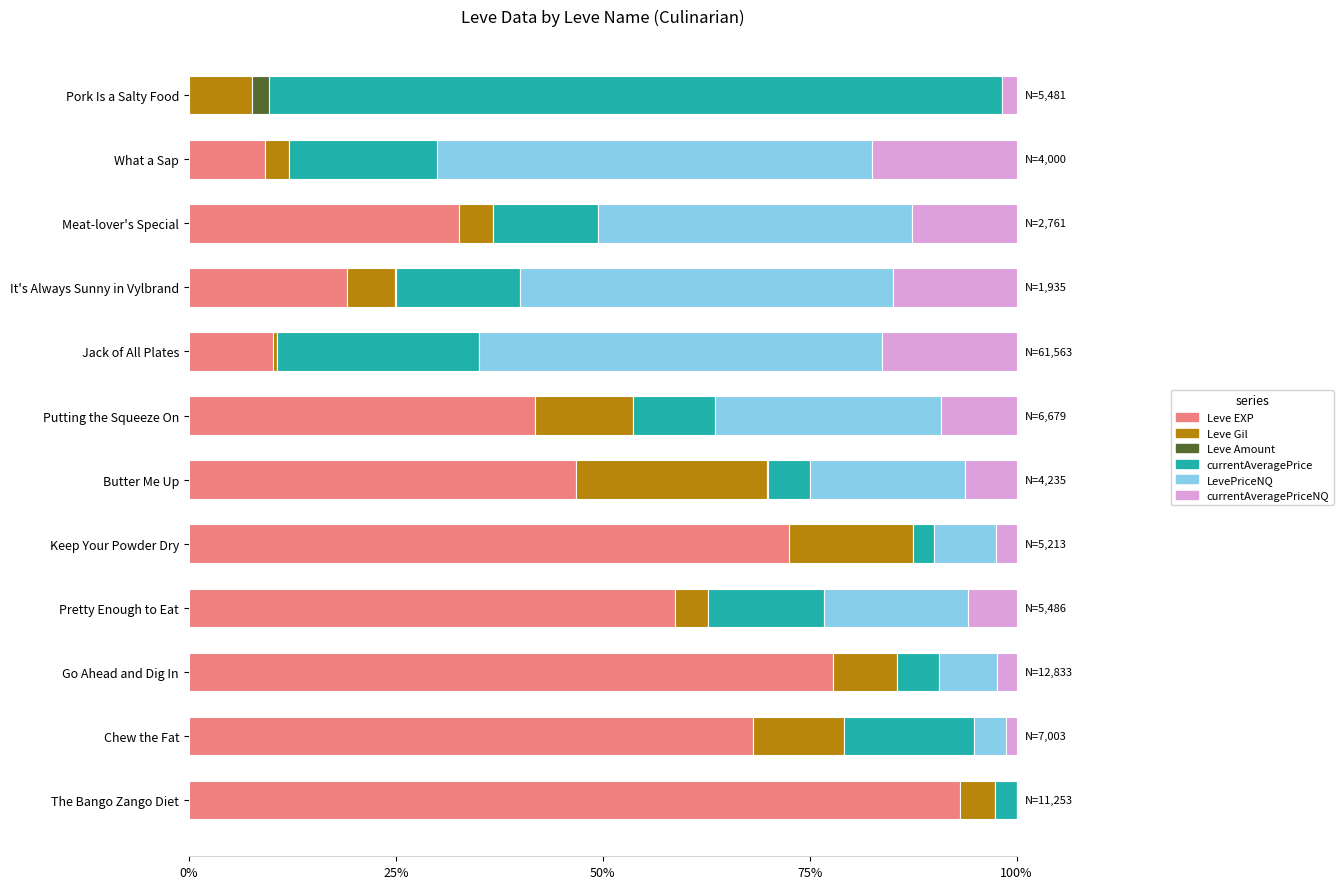

True or false: Leve EXP has a value of 10.2 at Jack of All Plates.

True